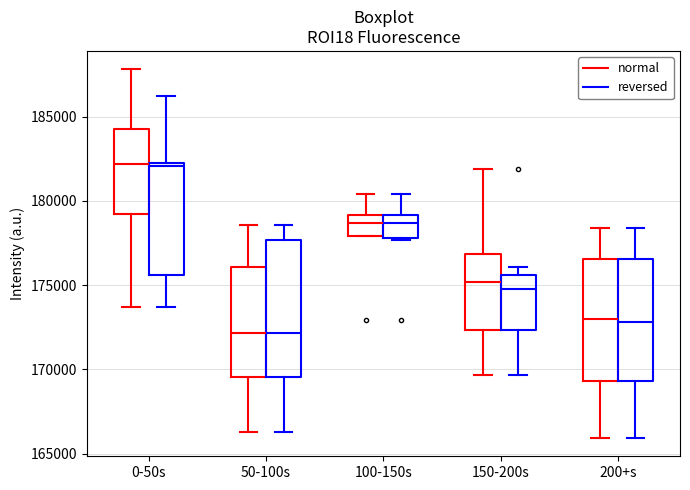

Reading left to right, read every box against the y-axis: the position of its median line, the range the box covers, and the ends of its whiskers. The values are not printed on the chart, so give them approximately, as read against the axis.

0-50s (normal): median 182000, box 179000 to 184000, whiskers 173500 to 188000
0-50s (reversed): median 182000 (just below the box's upper edge), box 175500 to 182000, whiskers 173500 to 186000
50-100s (normal): median 172000, box 169500 to 176000, whiskers 166500 to 178500
50-100s (reversed): median 172000, box 169500 to 177500, whiskers 166500 to 178500
100-150s (normal): median 178500, box 178000 to 179000, whiskers 178000 to 180500
100-150s (reversed): median 178500, box 178000 to 179000, whiskers 177500 to 180500
150-200s (normal): median 175000, box 172500 to 177000, whiskers 169500 to 182000
150-200s (reversed): median 175000, box 172500 to 175500, whiskers 169500 to 176000
200+s (normal): median 173000, box 169500 to 176500, whiskers 166000 to 178500
200+s (reversed): median 173000, box 169500 to 176500, whiskers 166000 to 178500